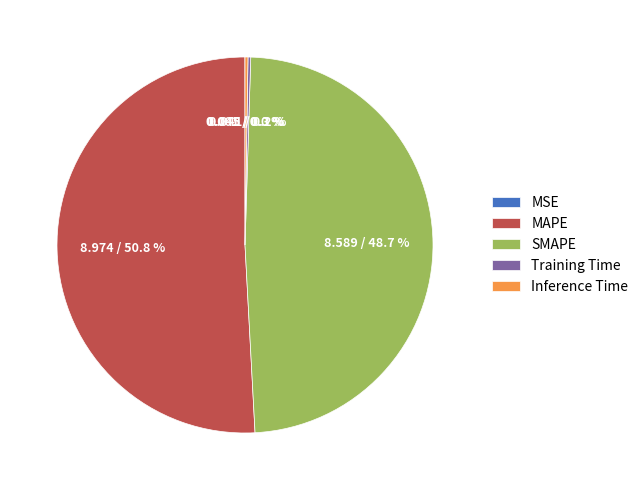

What percentage is NOT represented by MAPE?

49.2%